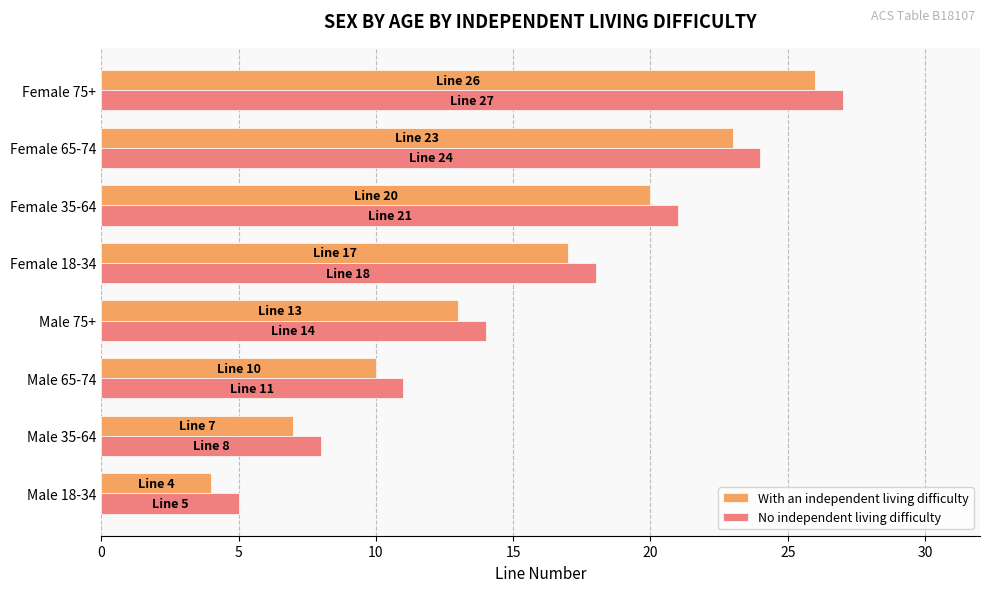

What is the sum of the With an independent living difficulty values at Female 75+ and Male 35-64?

33